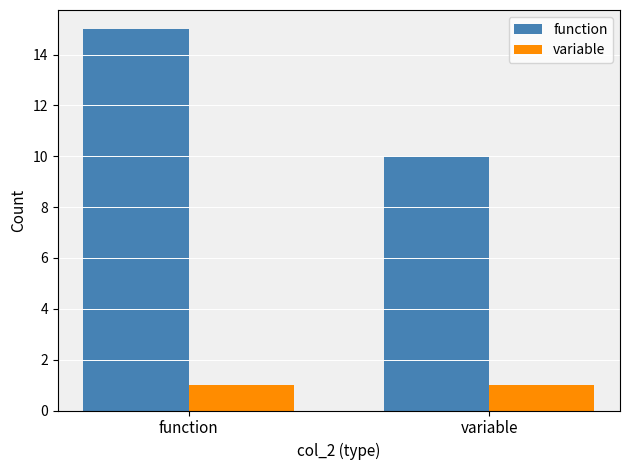

What is the label of the 1st bar from the right?

variable